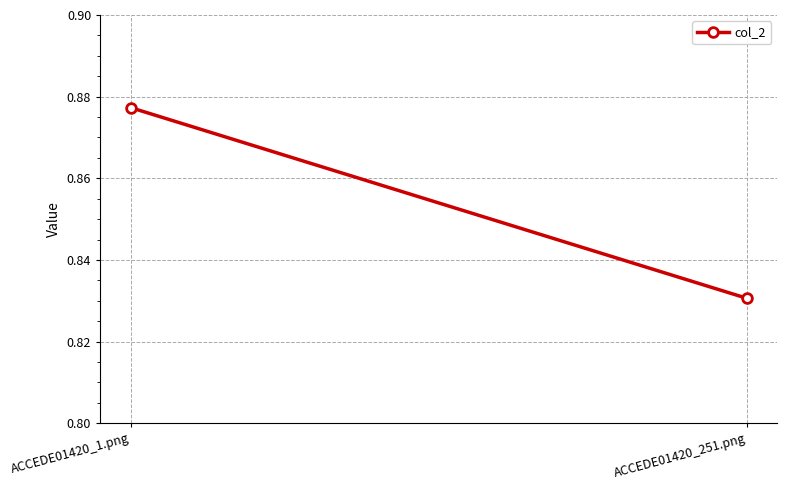

What is the average value?

0.9